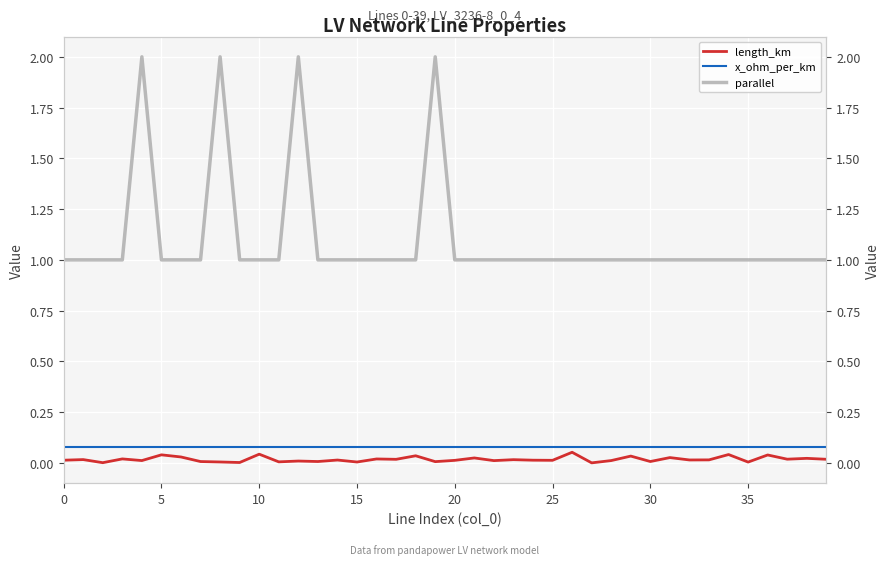

What is the difference between the maximum and minimum values in the length_km series?

0.1